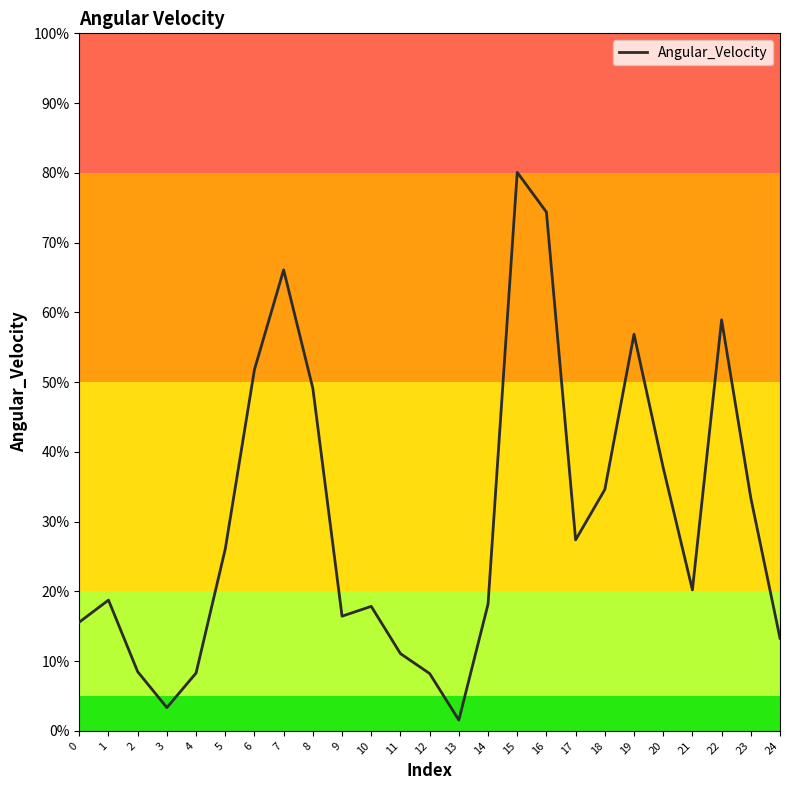

What is the difference between the values at 7 and 3?

62.8